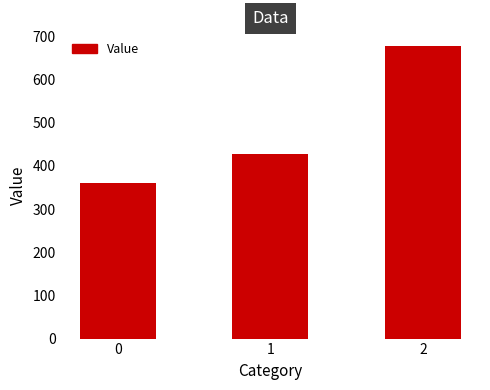

Where does the data first go above 428?

1